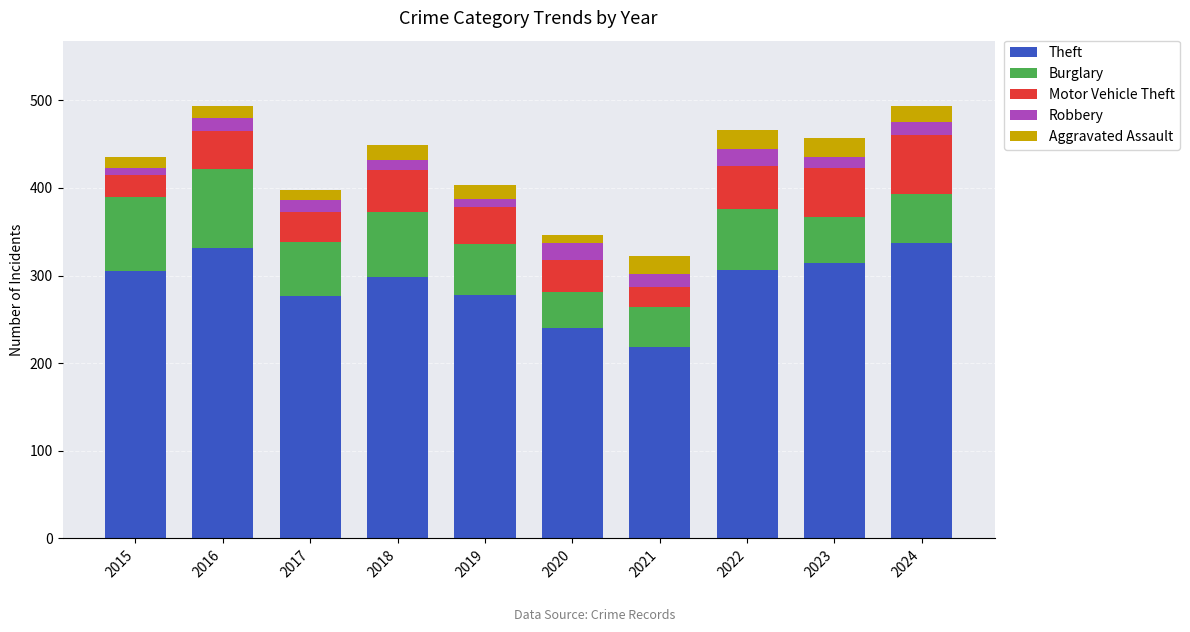

Which category has the lowest value in the Theft series?

2021